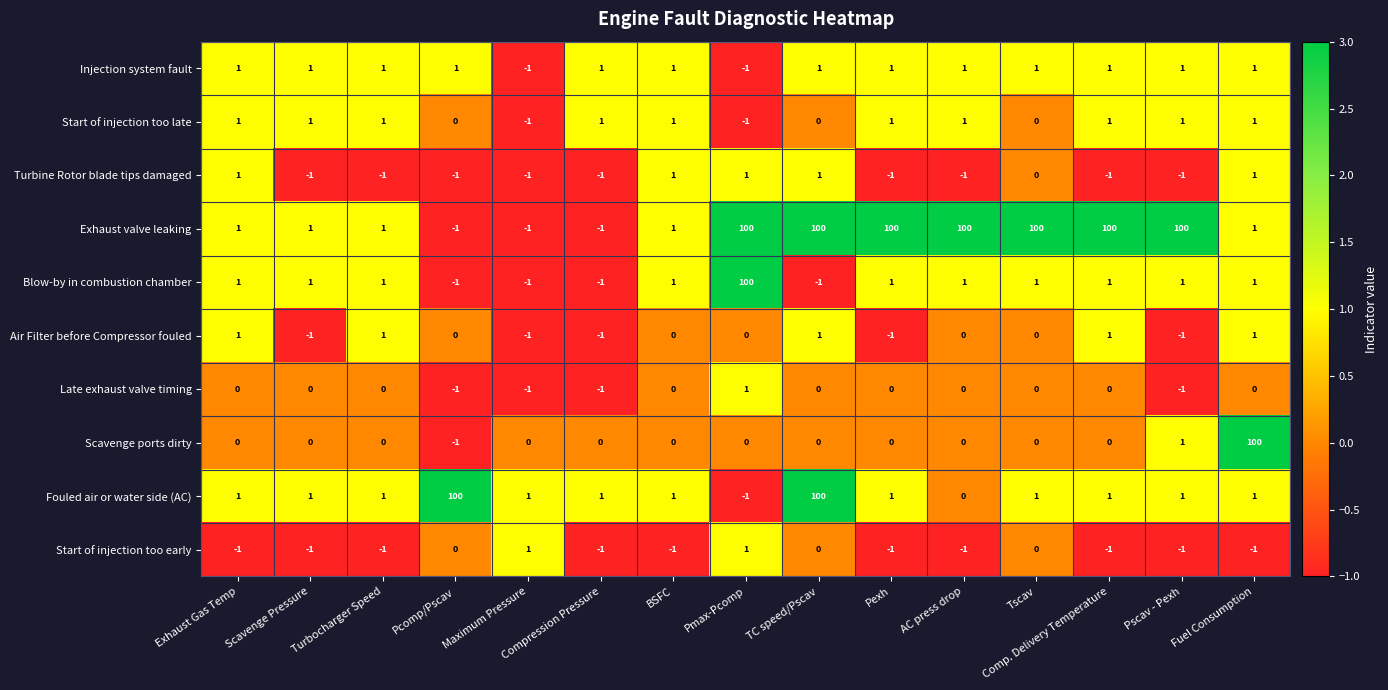

The value of Exhaust valve leaking at TC speed/Pscav is 50. True or false?

False